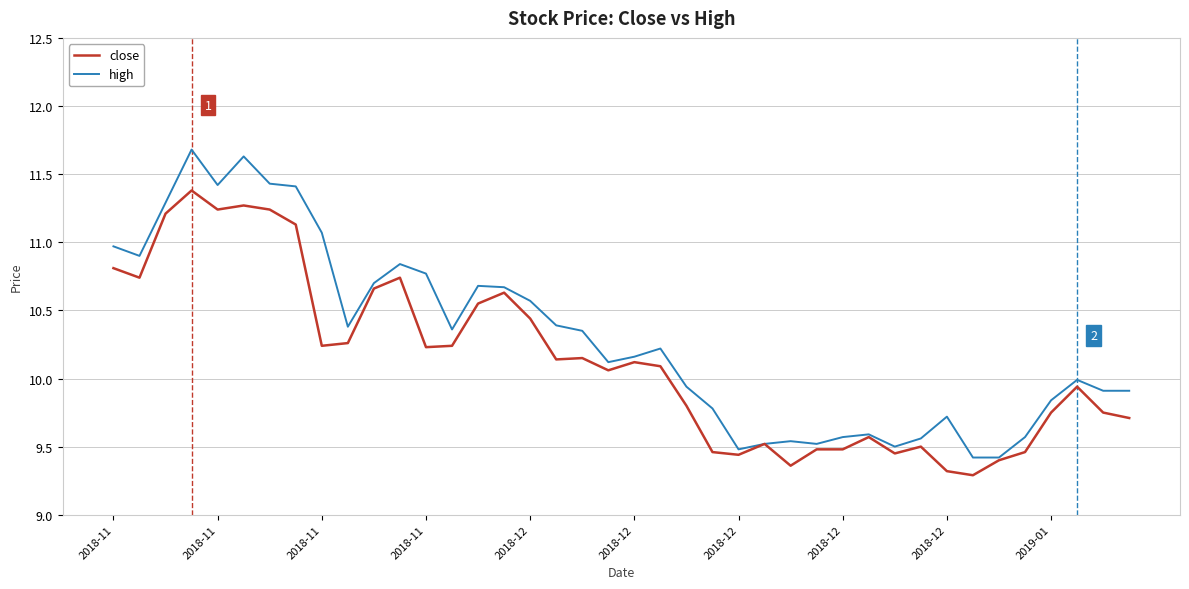

Which series has the widest spread of values?

high